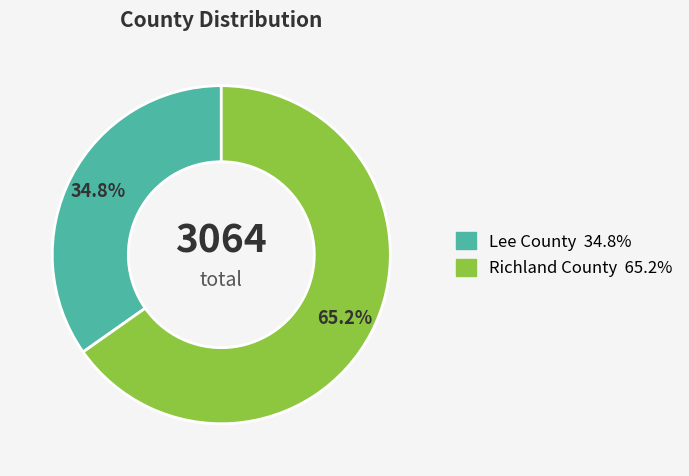

Rank the categories by value from highest to lowest.

Richland County, Lee County